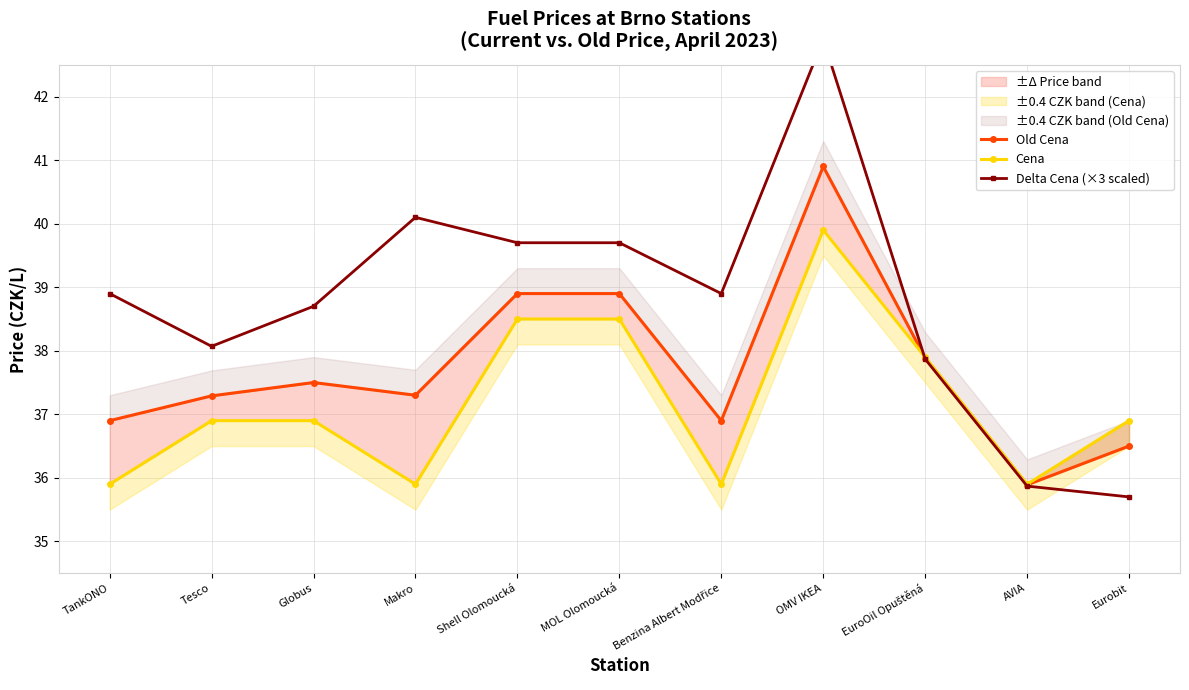

List the series in order of their overall mean, highest first.

Delta Cena (×3 scaled), Old Cena, Cena